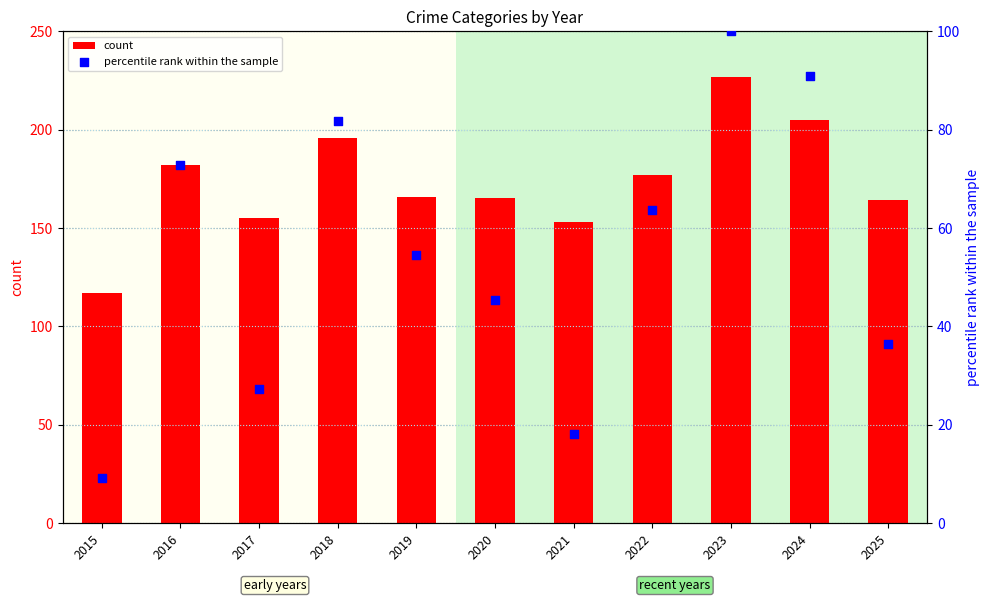

What are all the series names shown in the legend?

count, percentile rank within the sample